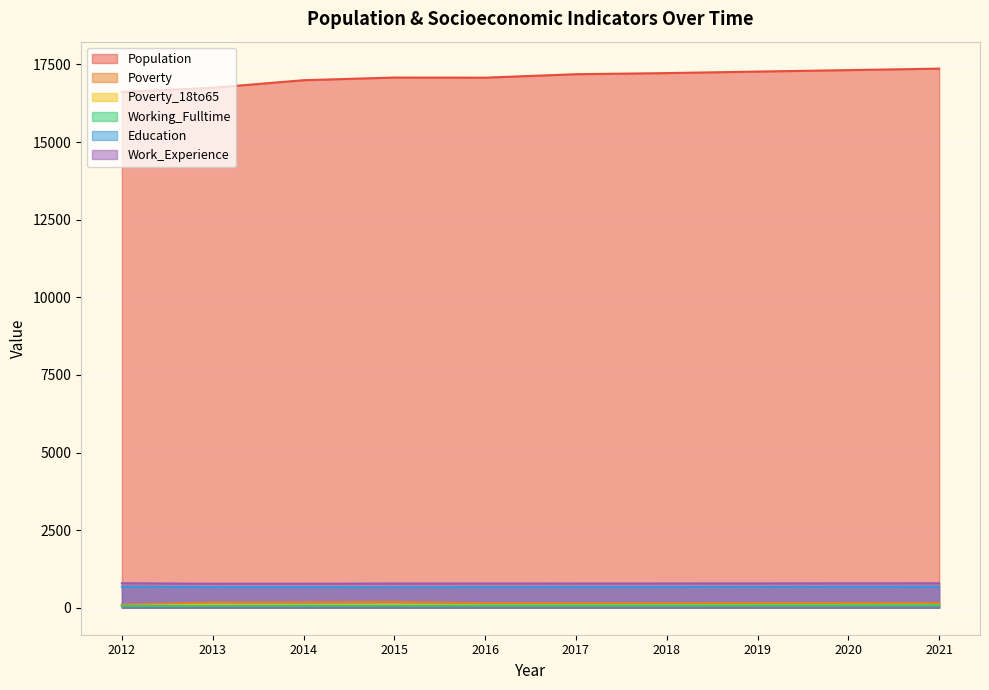

How many lines are shown in the chart?

6